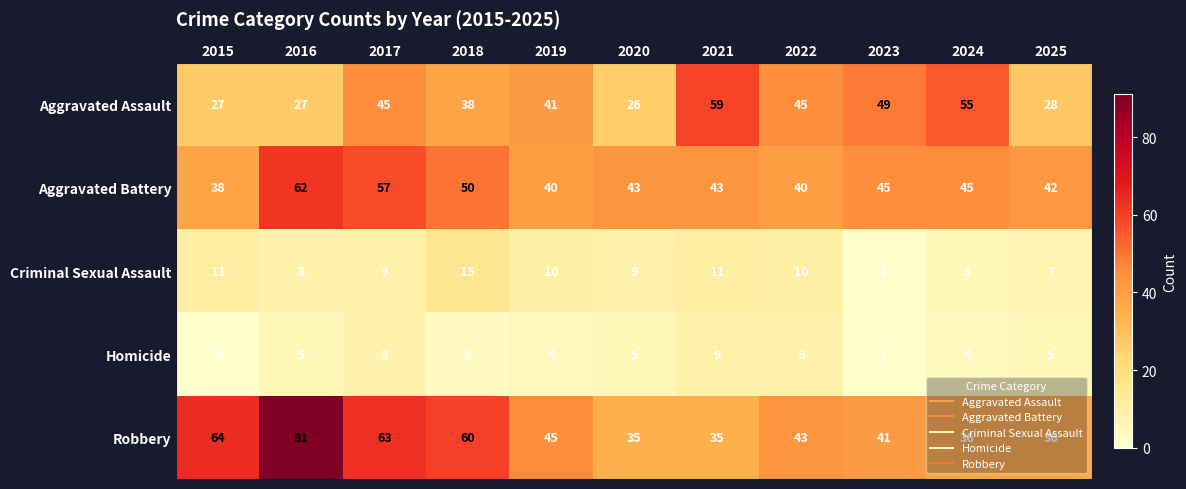

Where is Criminal Sexual Assault nearest to the value 8?

2016